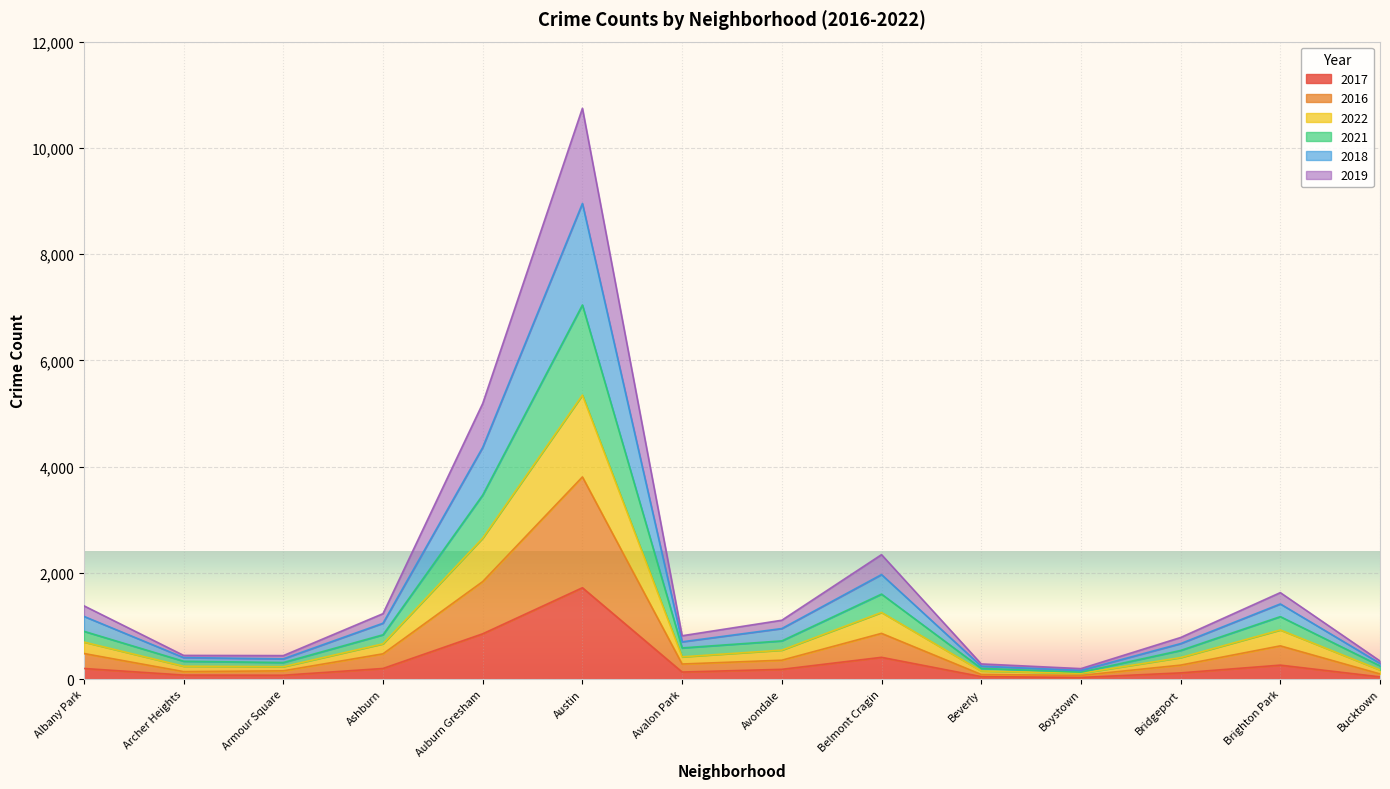

At which category does 2018 reach its first local peak?

Austin